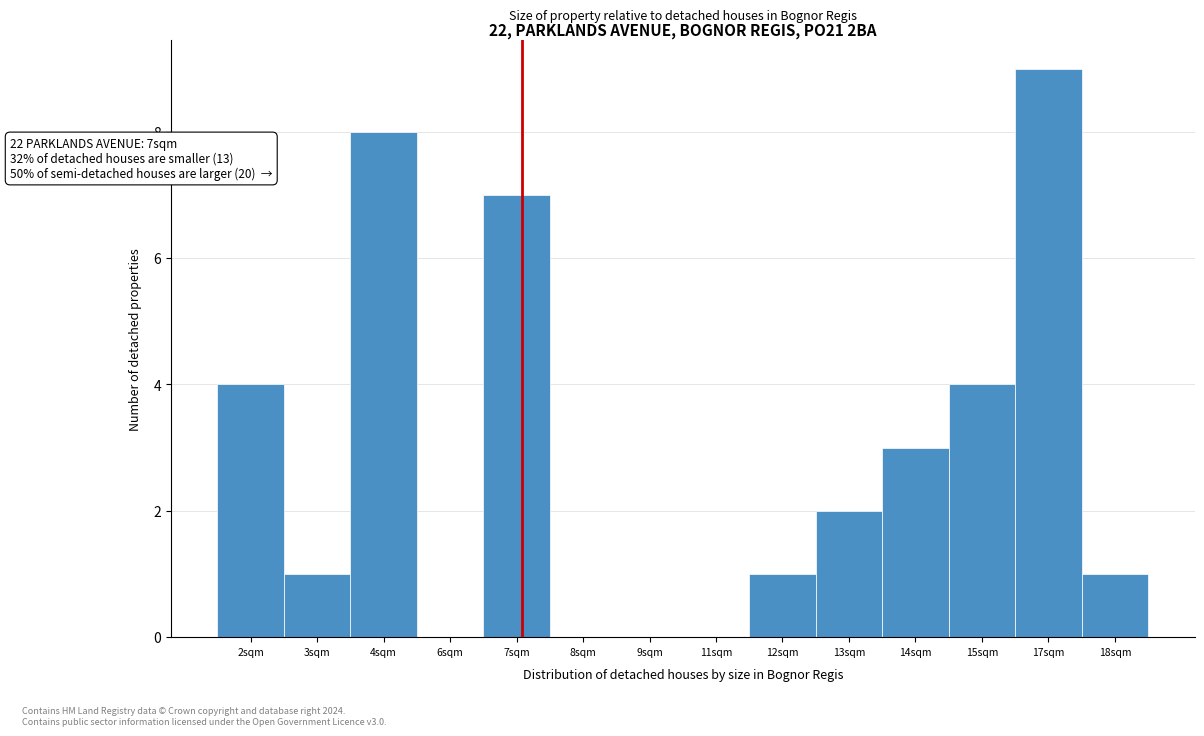

Reading right to left, what are all the values shown in this chart?

18sqm=1	17sqm=9	15sqm=4	14sqm=3	13sqm=2	12sqm=1	11sqm=0	9sqm=0	8sqm=0	7sqm=7	6sqm=0	4sqm=8	3sqm=1	2sqm=4